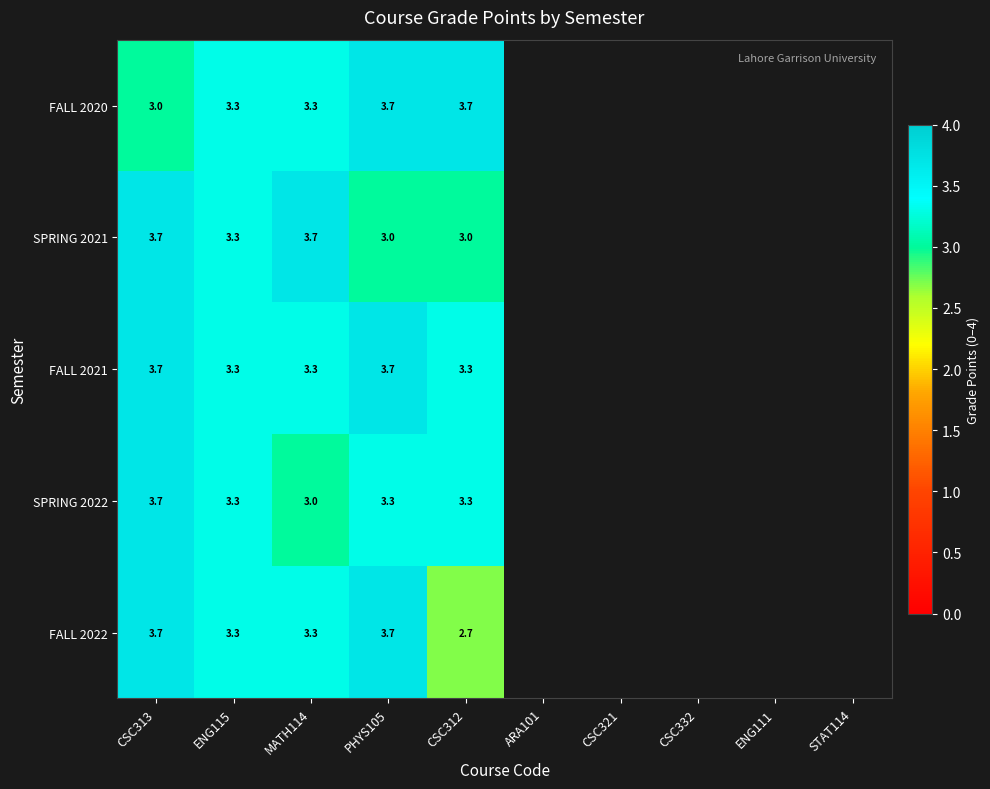

True or false: FALL 2021 has a value of 1.3 at ENG115.

False